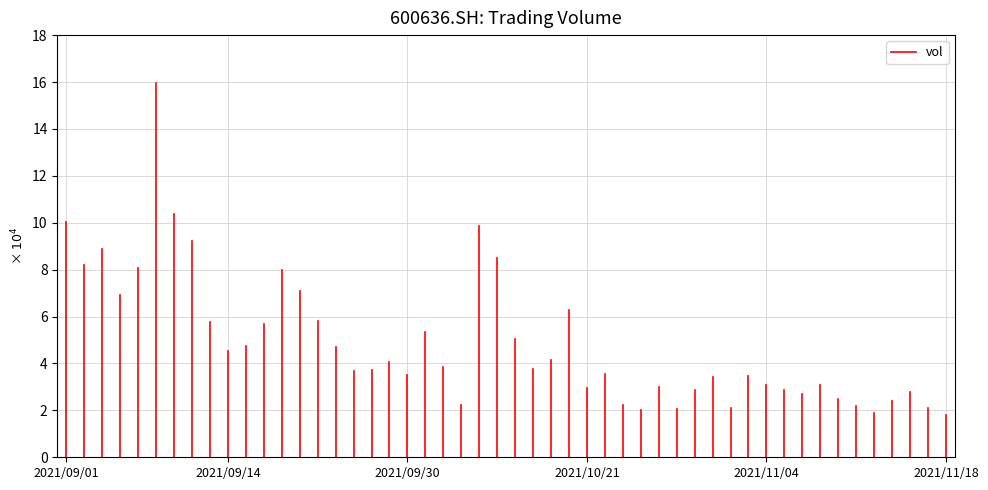

What is the average value?

50107.6